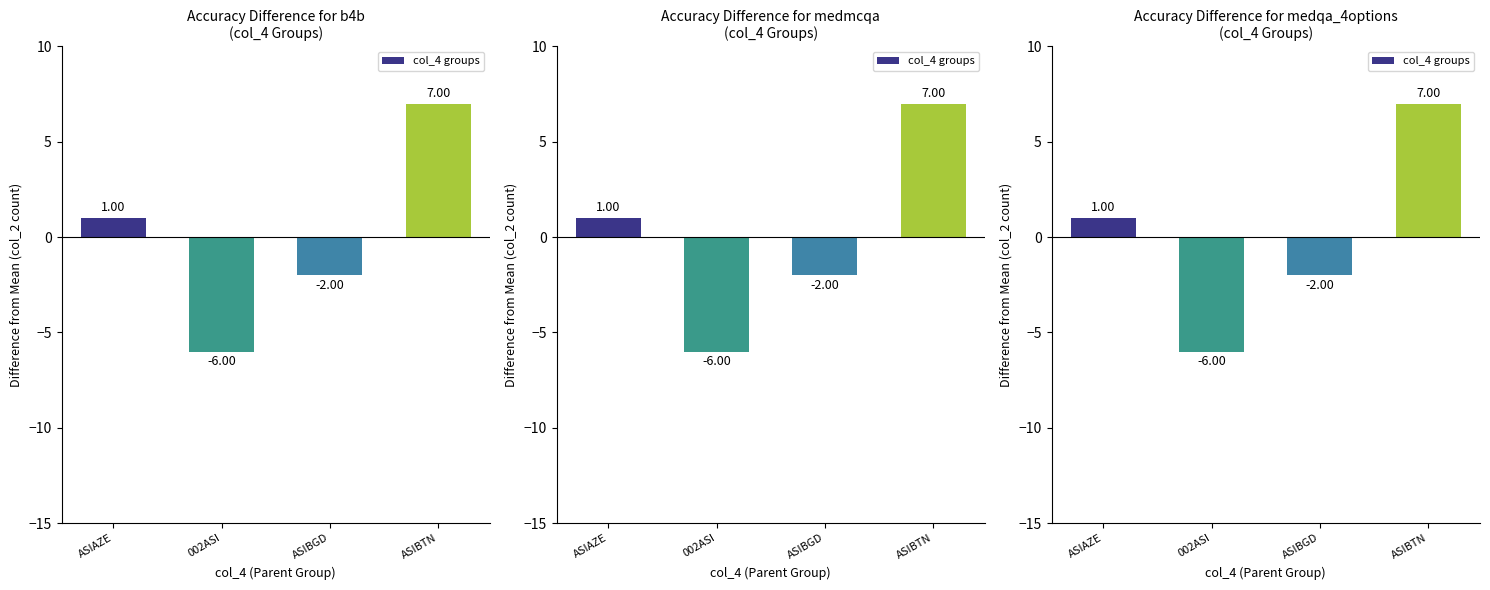

True or false: the data shows 2 at ASIAZE.

False